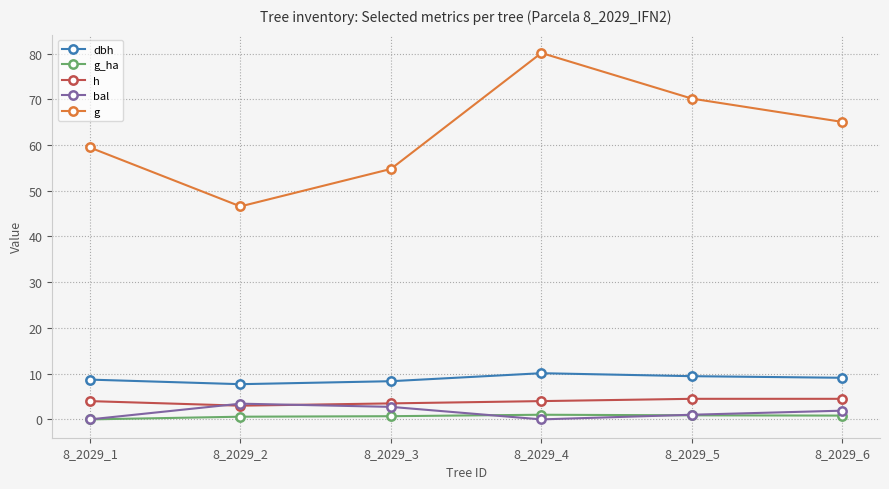

Does the chart display data point markers on the line(s)?

Yes